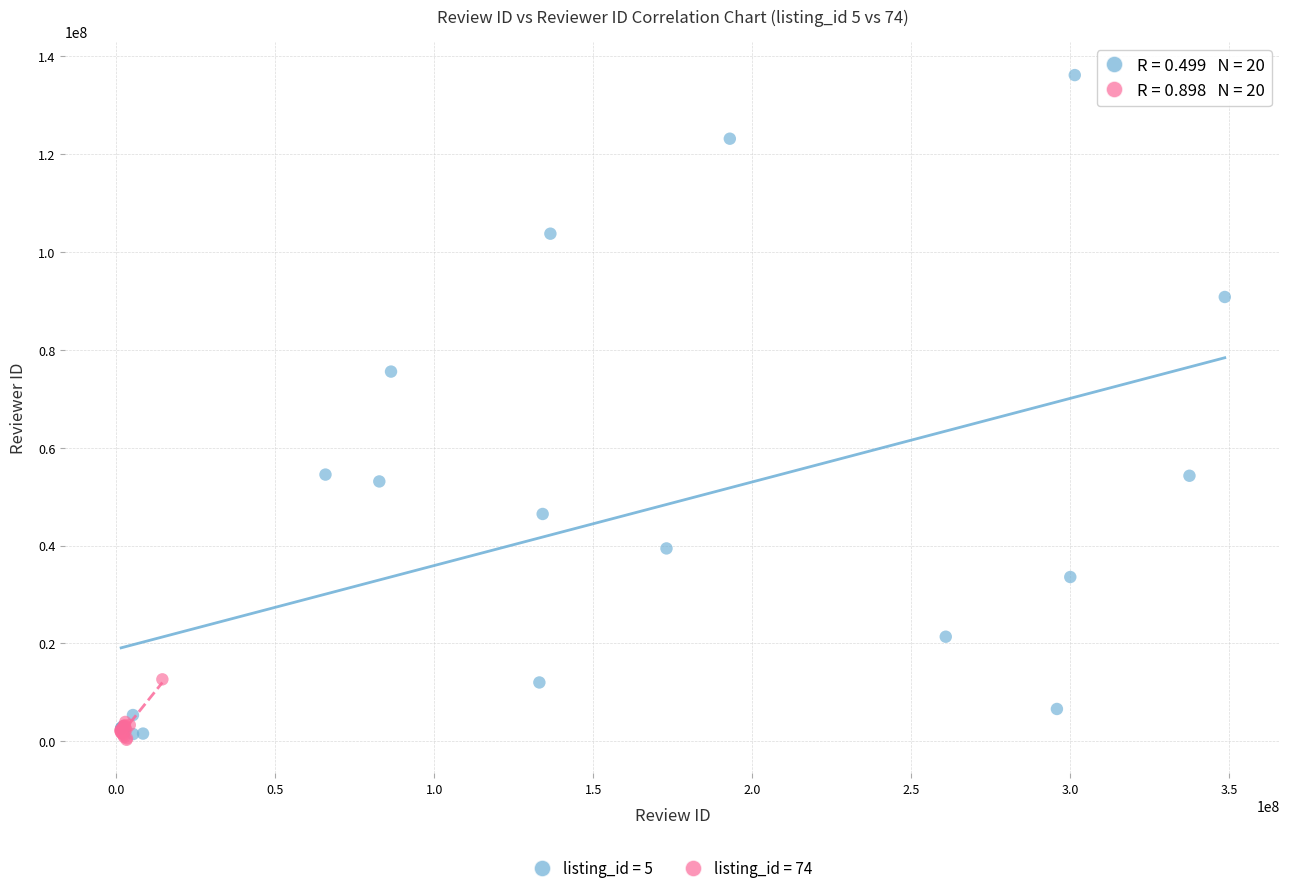

Which series has the widest spread of Y values?

listing_id = 5